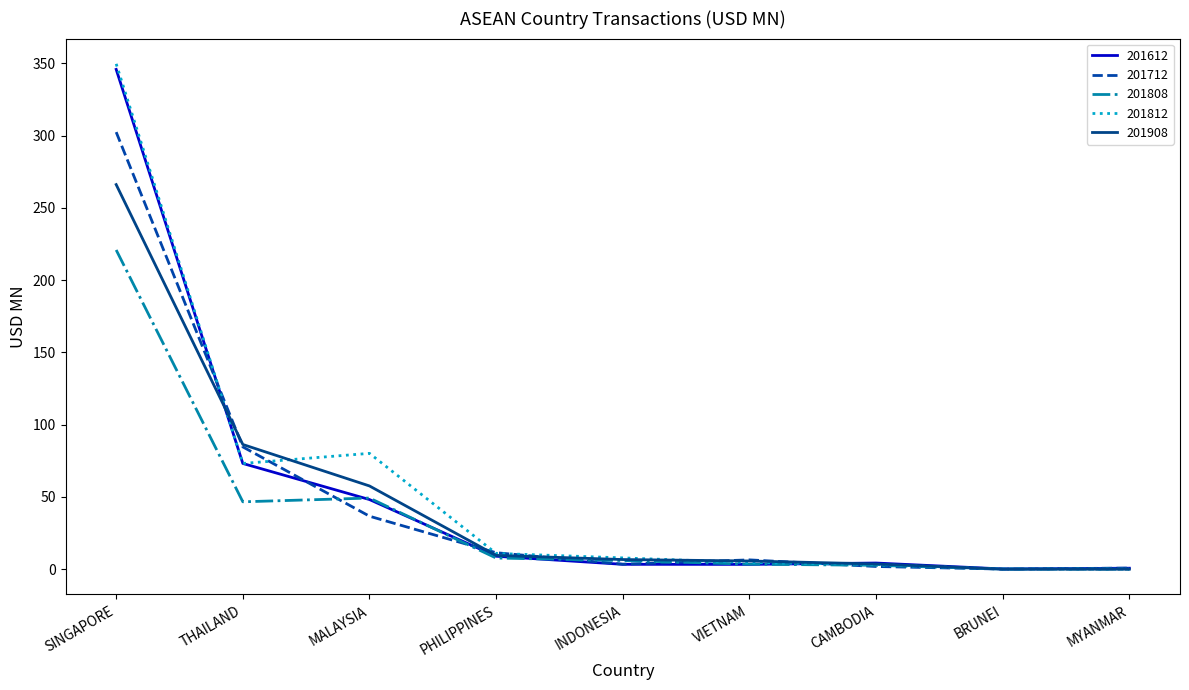

At which category is the sum across all series the highest?

SINGAPORE